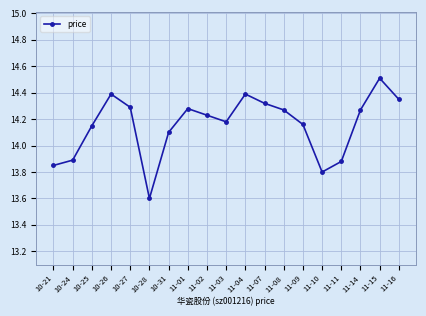

What is the approximate value at 10-26?

14.4